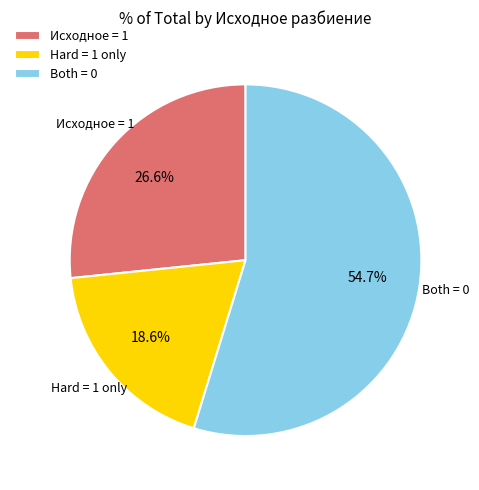

Is the sum of Hard = 1 only and Both = 0 greater than half?

Yes